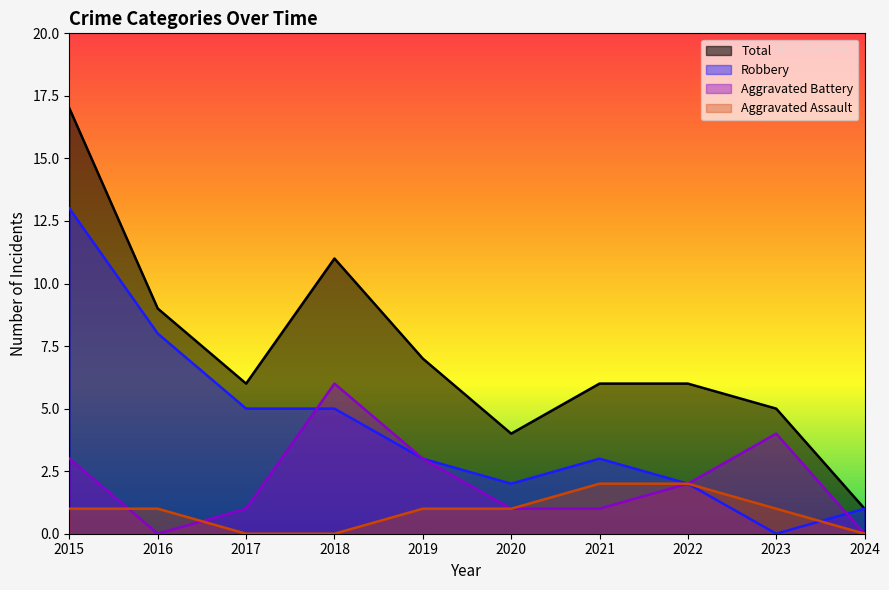

True or false: Total has a value of 6 at 2017.

True